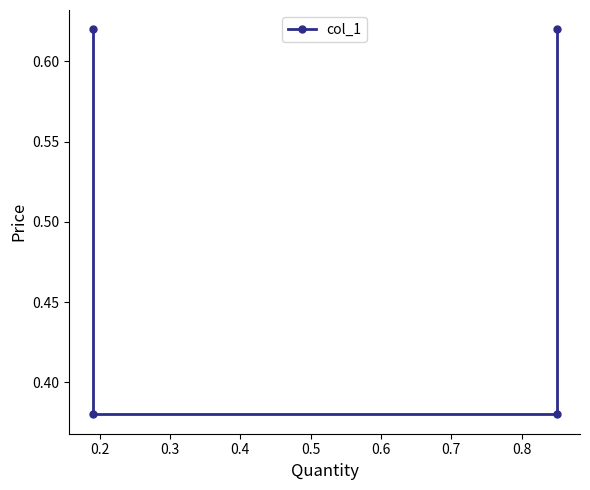

The value at 0.3 is 0.2. True or false?

False